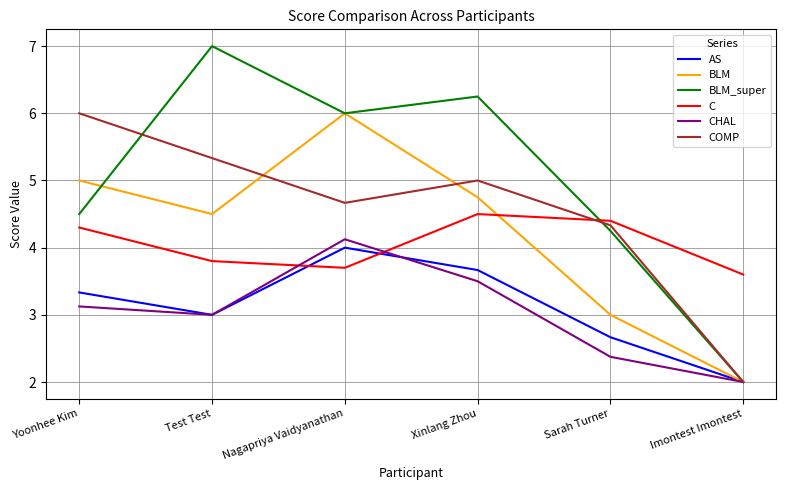

Where is BLM_super nearest to the value 4?

Sarah Turner